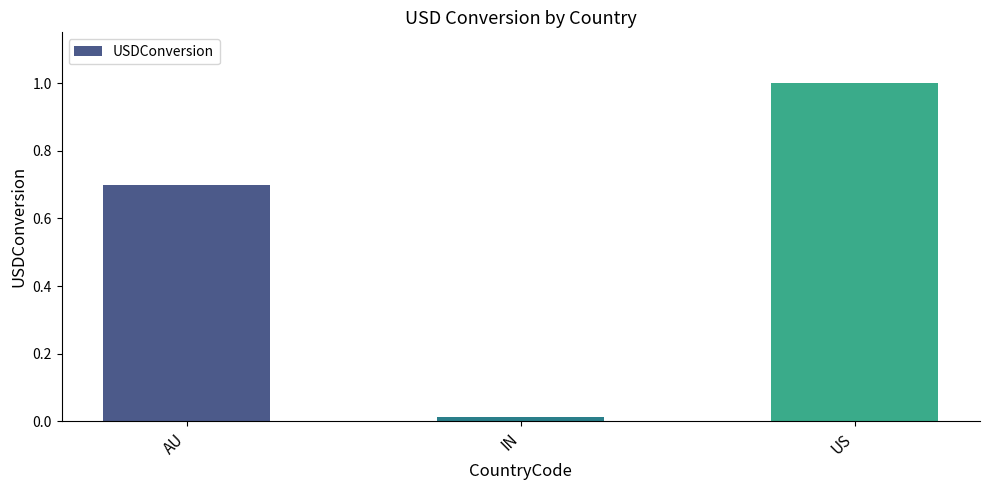

What is the approximate value at AU?

0.7